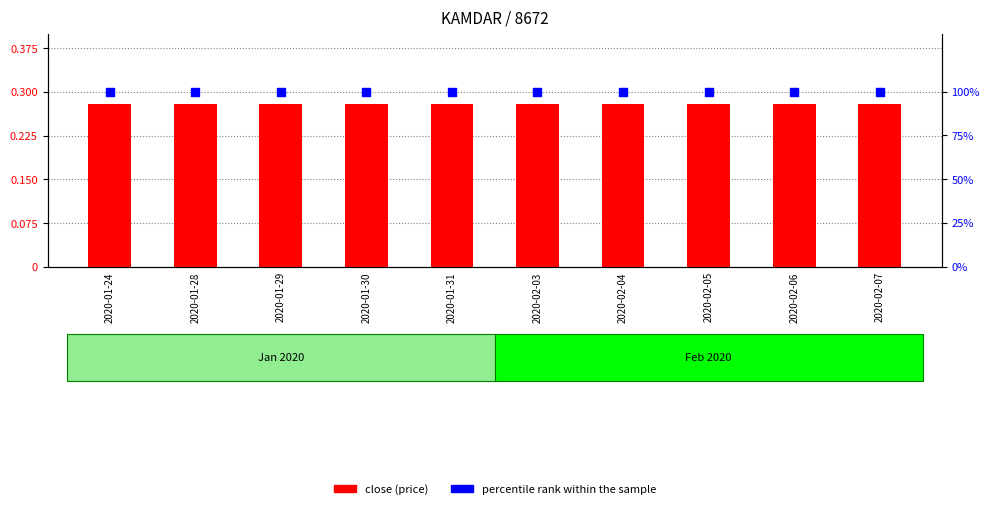

Is the value of percentile rank within the sample at 2020-02-04 greater than the value of close (price) at 2020-01-31?

Yes